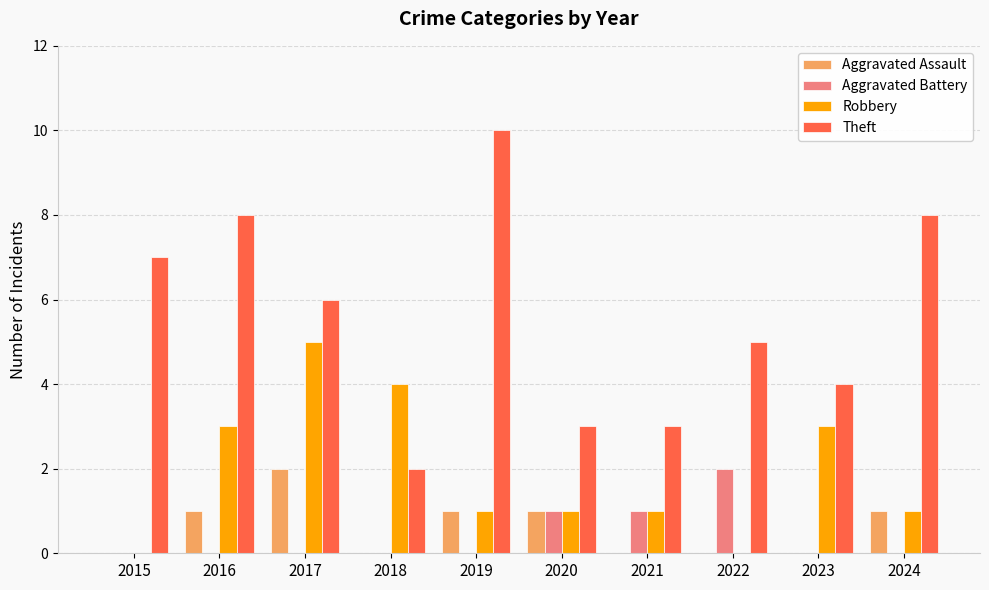

Are the bars grouped side by side (vs. stacked)?

Yes